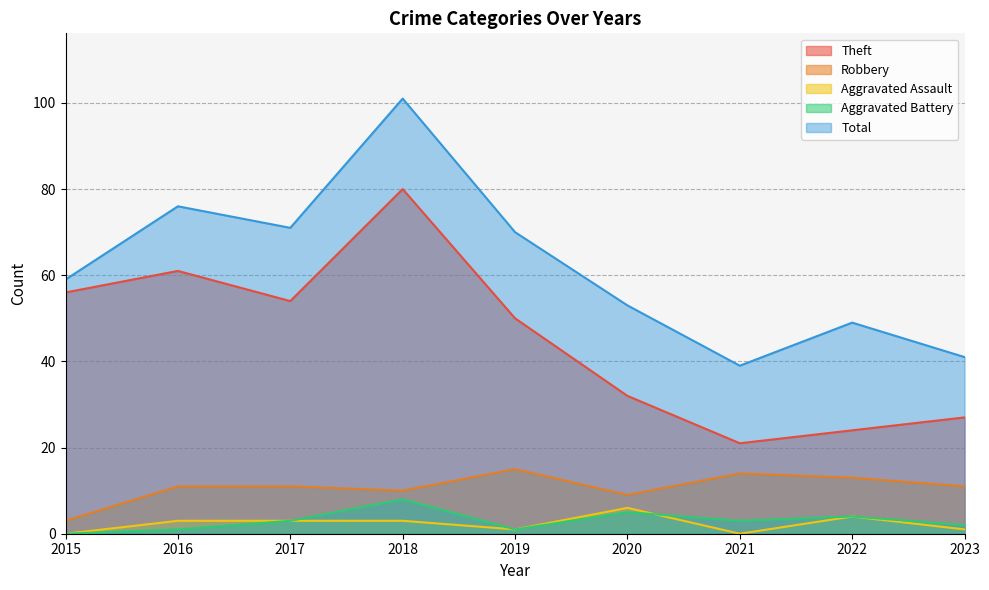

True or false: Theft and Aggravated Assault cross at least once.

False